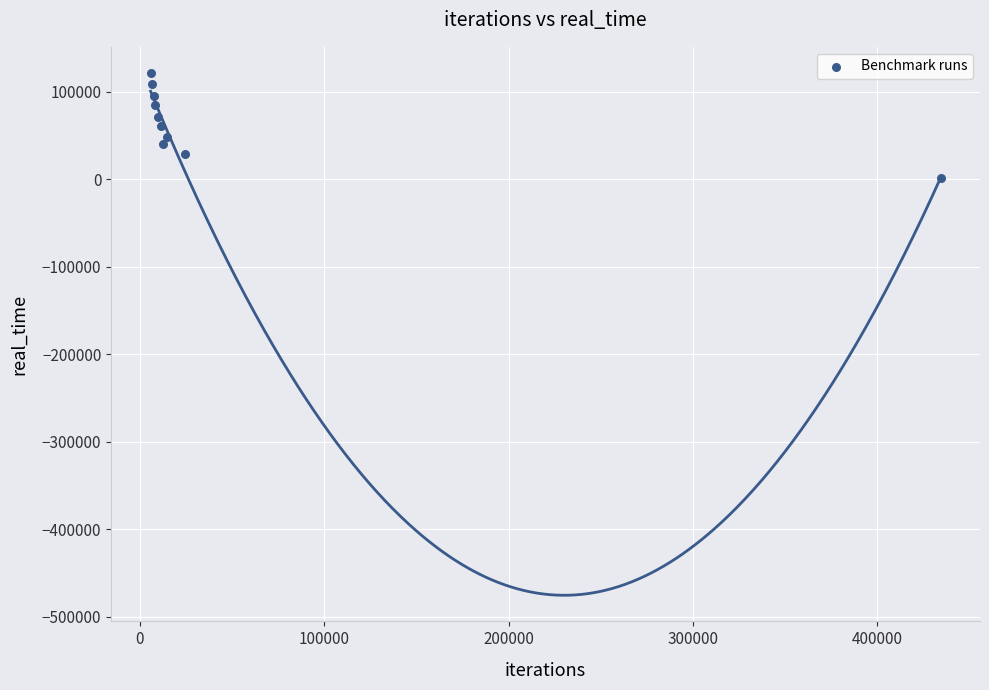

What is the range of X values (max minus min)?

428534.0